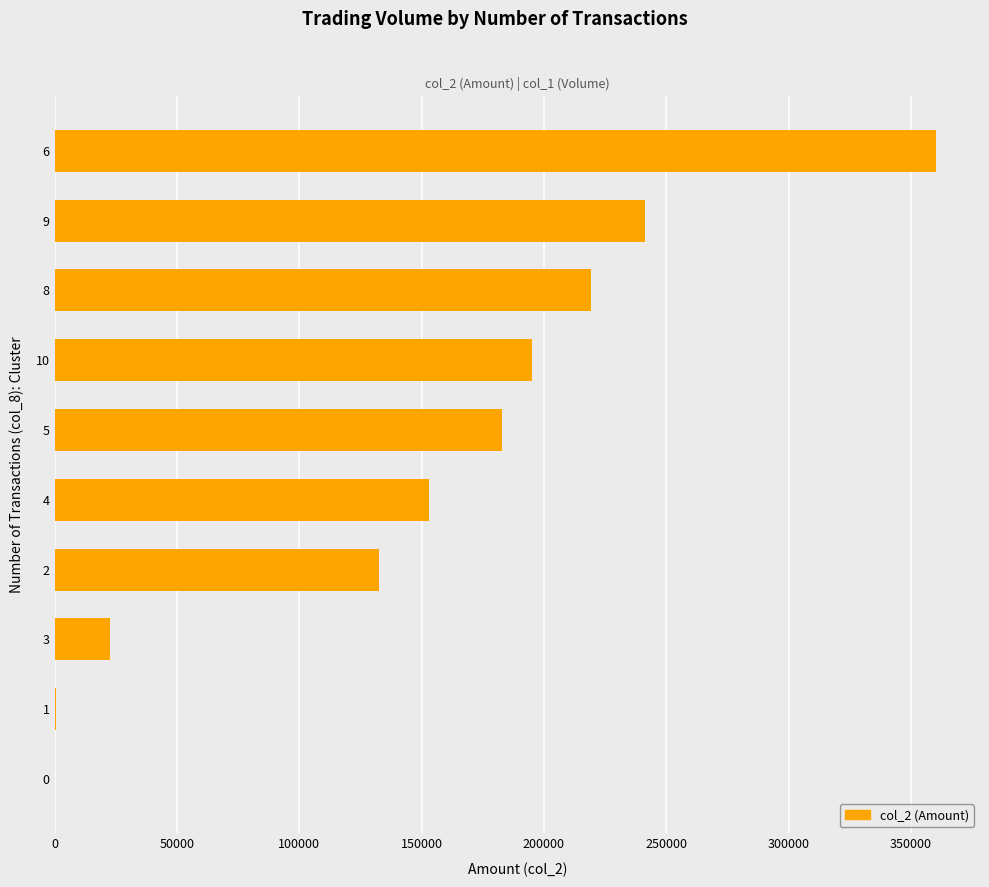

At which label is the value closest to 180121?

5